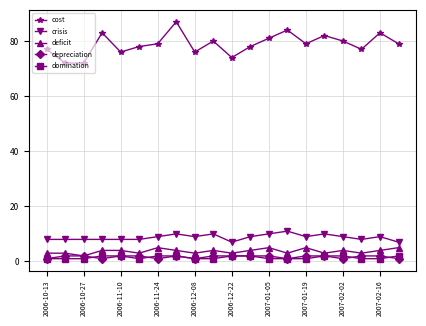

True or false: crisis and deficit cross at least once.

False